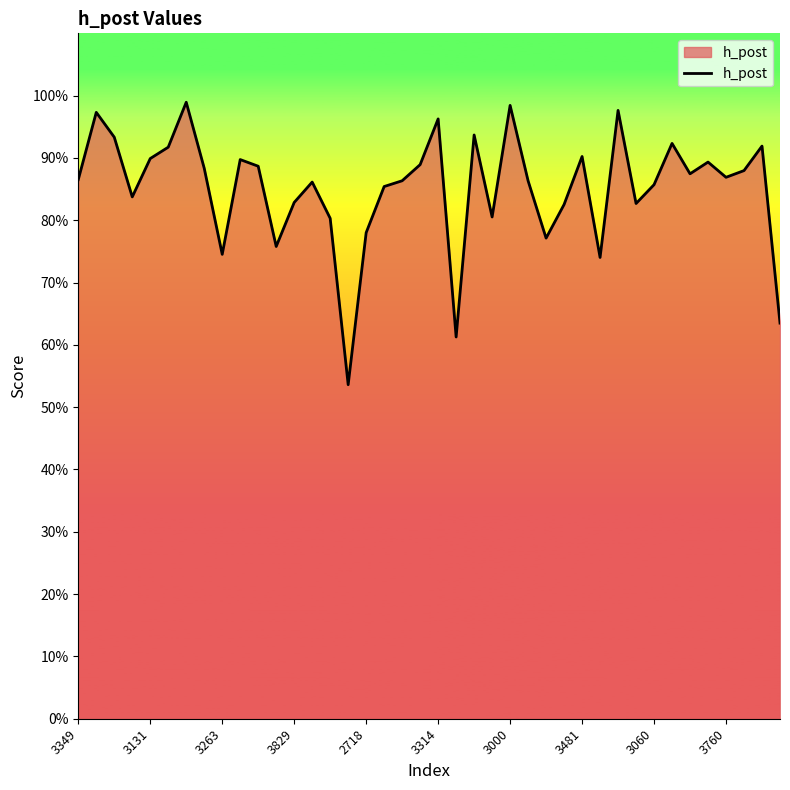

Does the chart display data point markers on the line(s)?

No